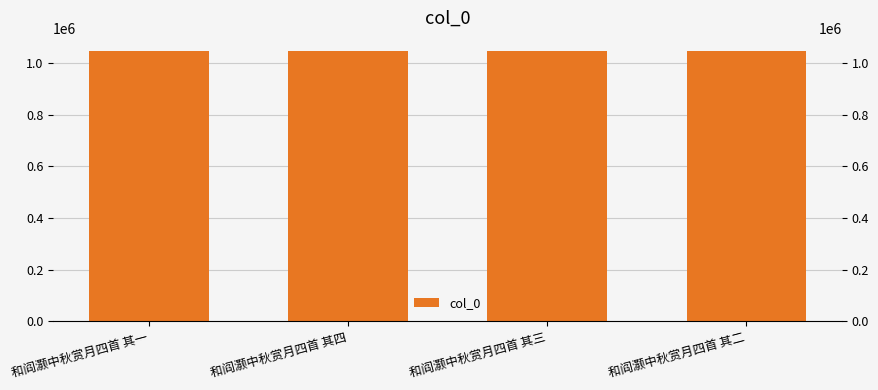

Count the number of categories in the chart.

4